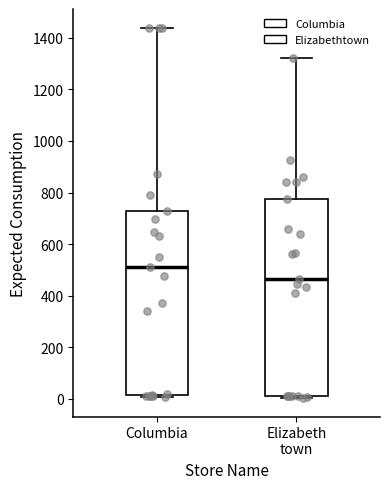

Which box's median line is the highest?

Columbia